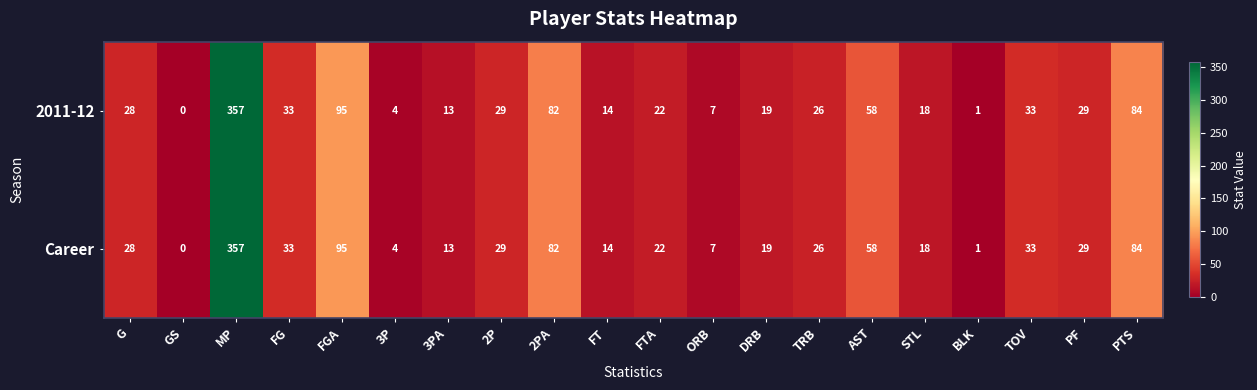

Is the value of Career at ORB greater than the value of 2011-12 at PF?

No